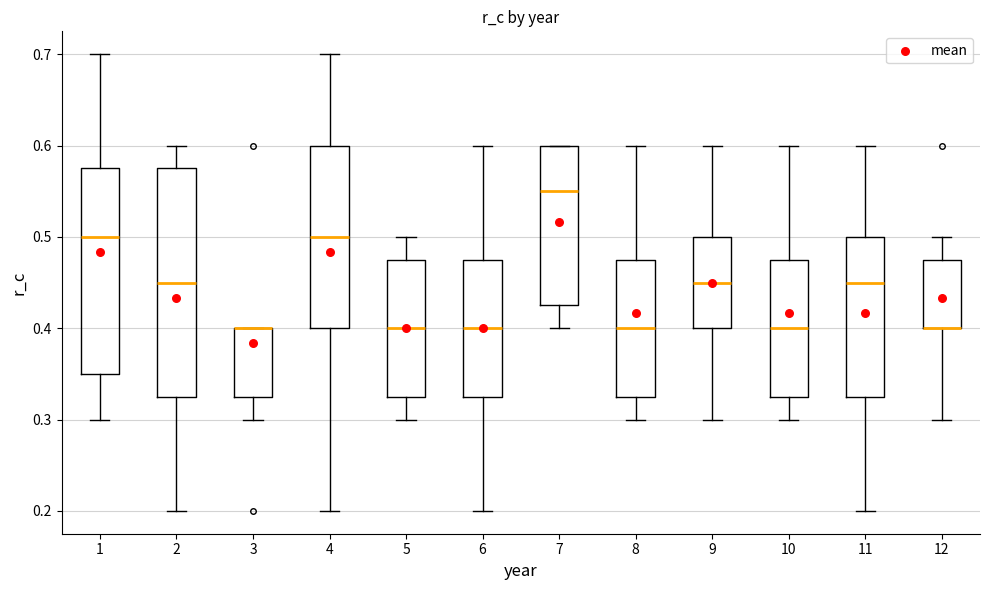

Where does the upper whisker of the box at x = 9 end on the y-axis? The values are not printed on the chart, so give them approximately, as read against the axis.

0.60